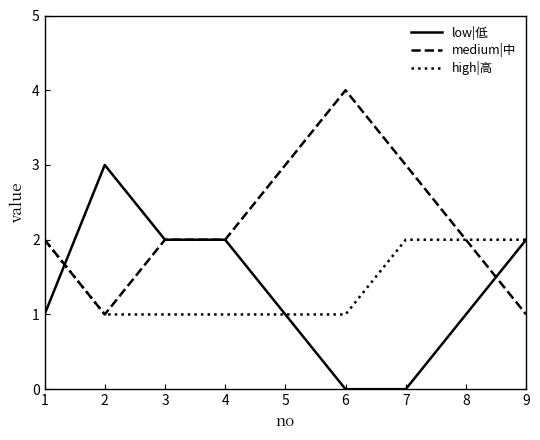

True or false: high|高 and low|低 intersect in this chart.

True